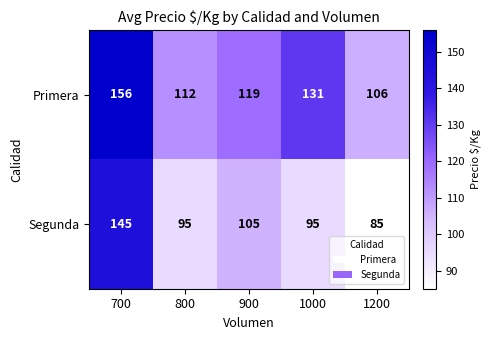

At which label does Segunda first exceed 95?

700